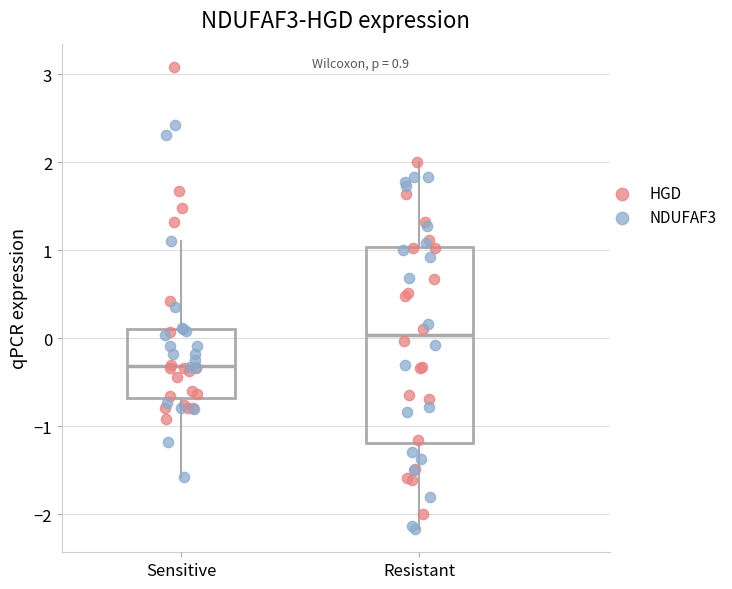

Comparing the boxes themselves (not the whiskers), which one is the tallest?

Resistant